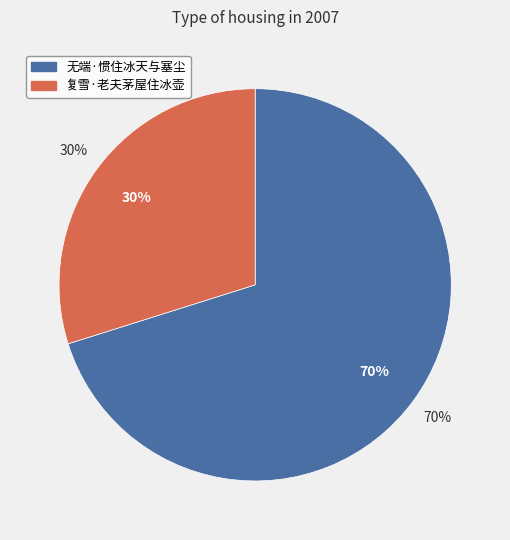

Count the number of slices in the pie.

2